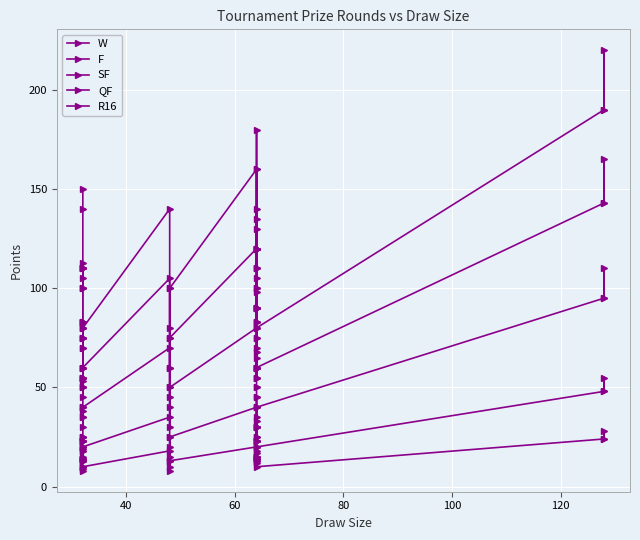

At which category does W reach its first local valley?

60